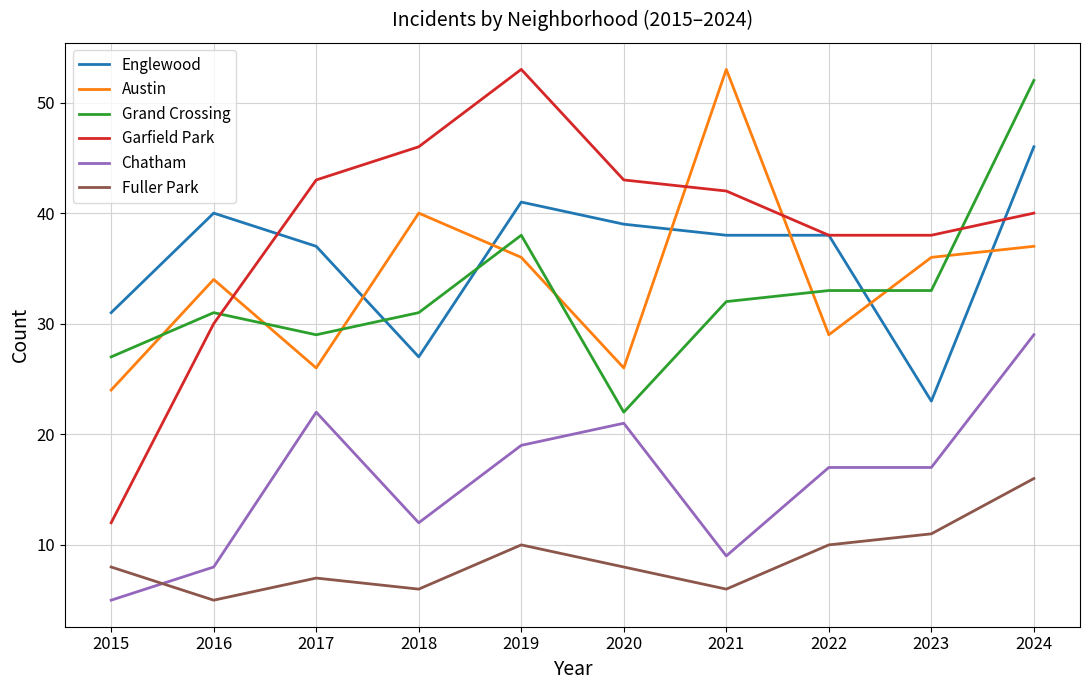

At 2024, list the series in order from largest to smallest.

Grand Crossing, Englewood, Garfield Park, Austin, Chatham, Fuller Park